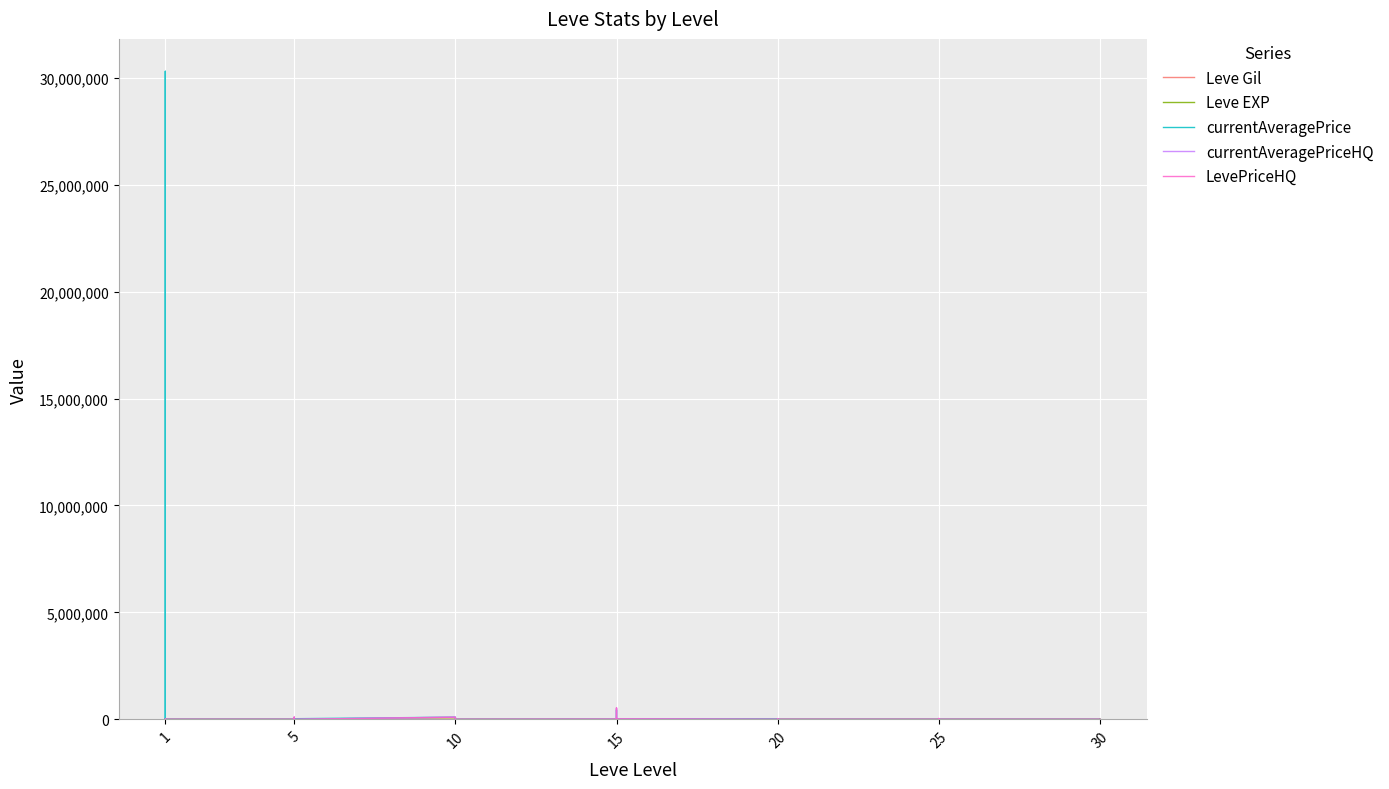

In LevePriceHQ, how many points are lower than both neighbors (excluding endpoints)?

3